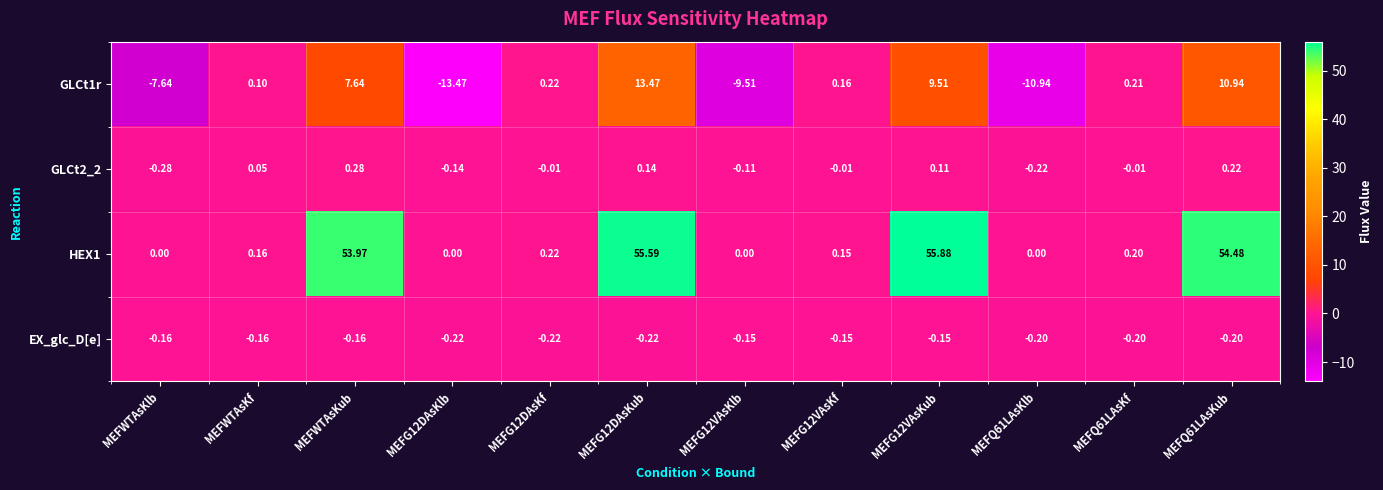

Count the number of categories in the chart.

12